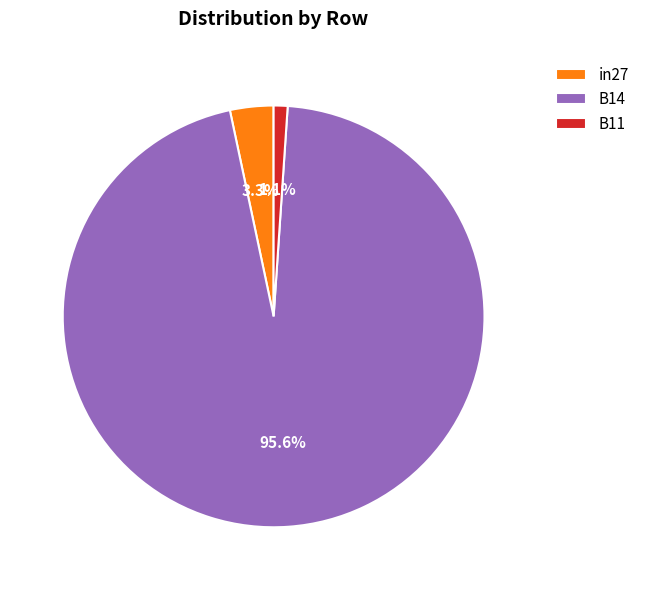

Is it true that in27 is 3% of the pie?

True